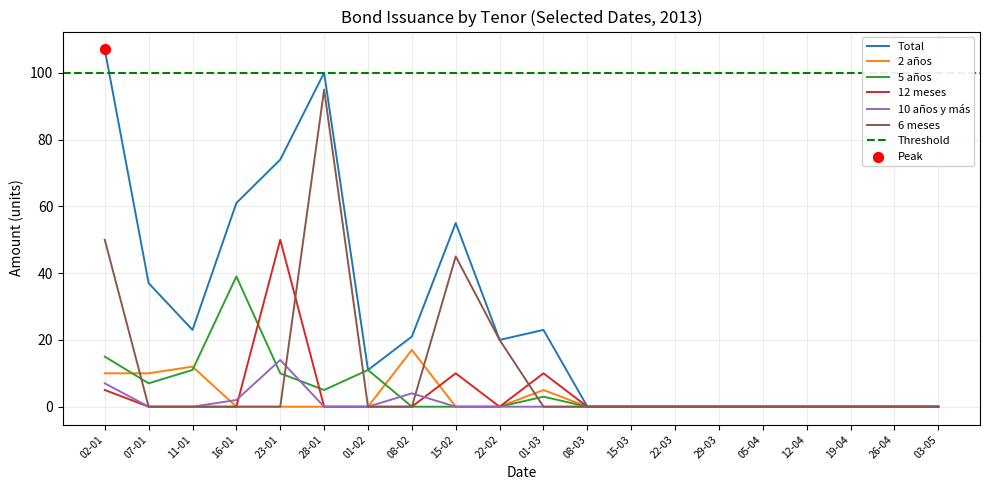

What is the total value across all series at 01-03?

41